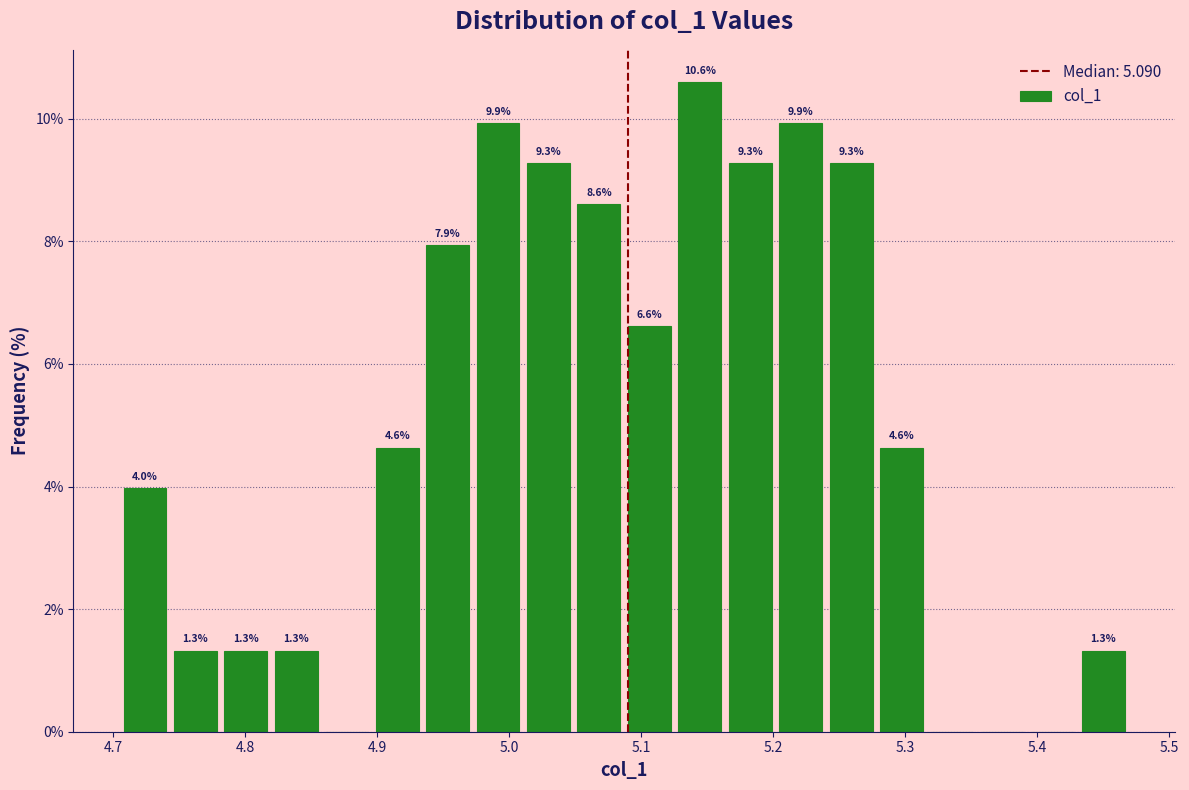

Around what value on the x-axis is the tallest bar? Give the approximate position of its centre, as read against the axis.

5.14